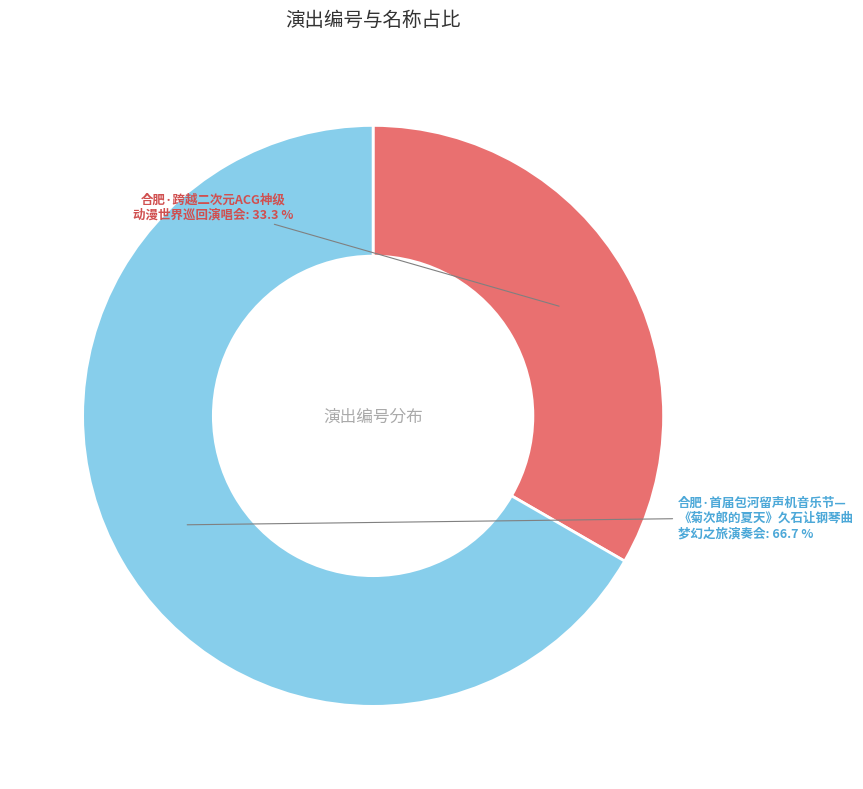

Does any single category account for the majority?

Yes